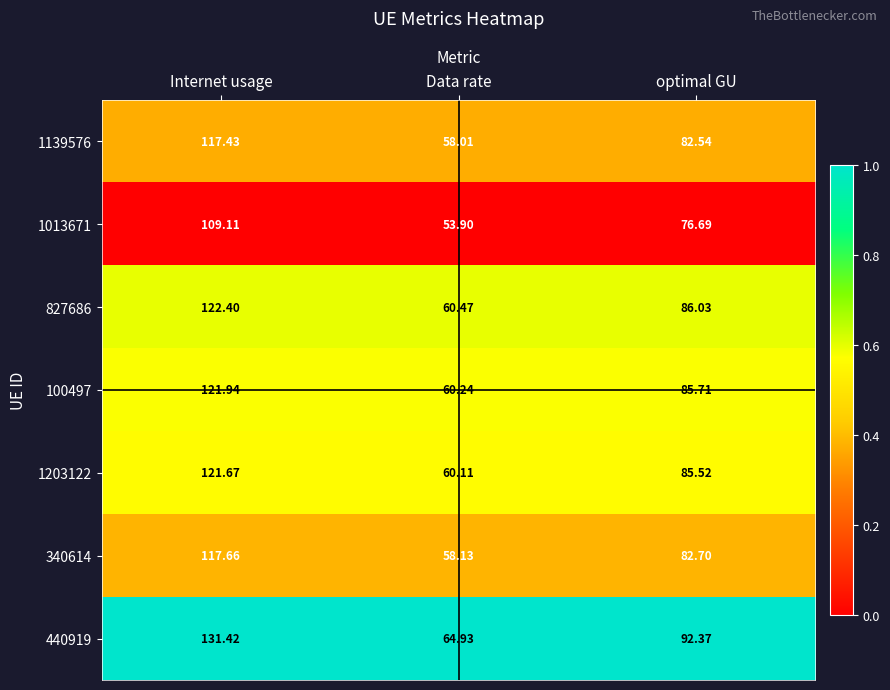

Where does the 1013671 series first go above 76?

Internet usage